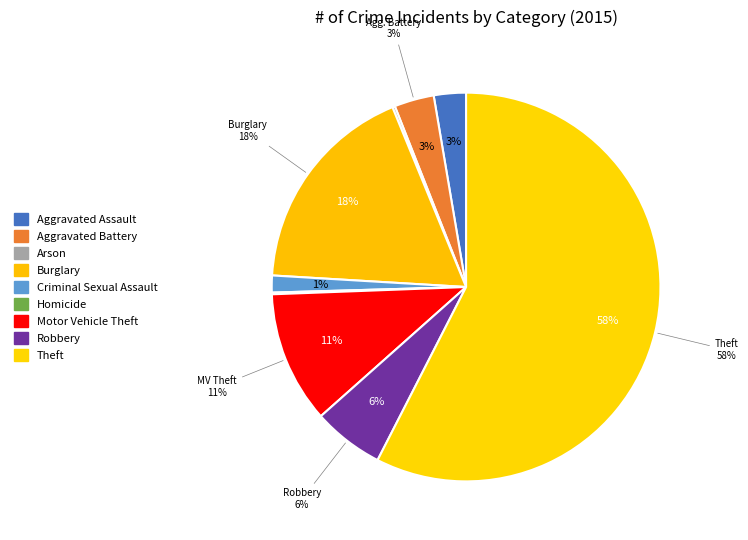

What percentage do Arson and Aggravated Assault together represent?

2.9%